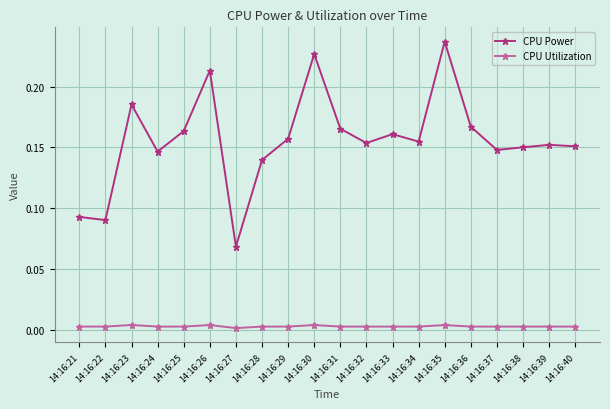

Is it true that CPU Power equals 0.3 at 14:16:33?

False